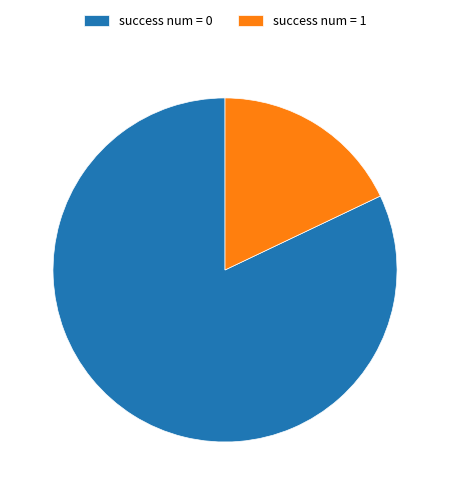

Rank the categories by value from lowest to highest.

success num = 1, success num = 0